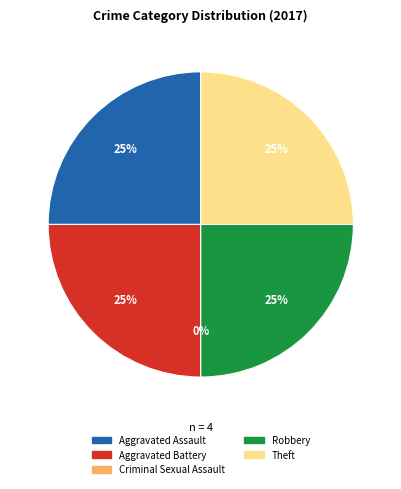

Do Aggravated Battery and Criminal Sexual Assault together represent more than half of the pie?

No